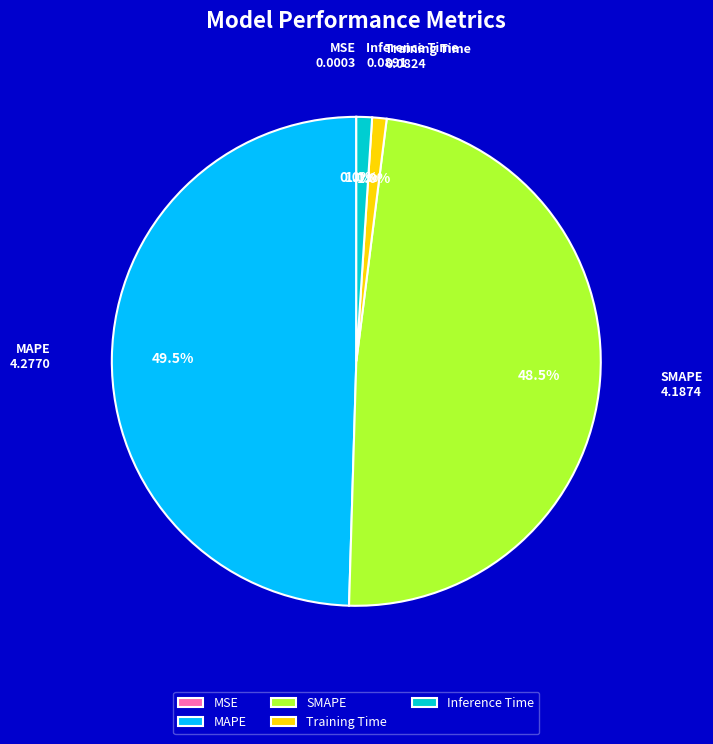

Which has a higher value, MAPE or Training Time?

MAPE